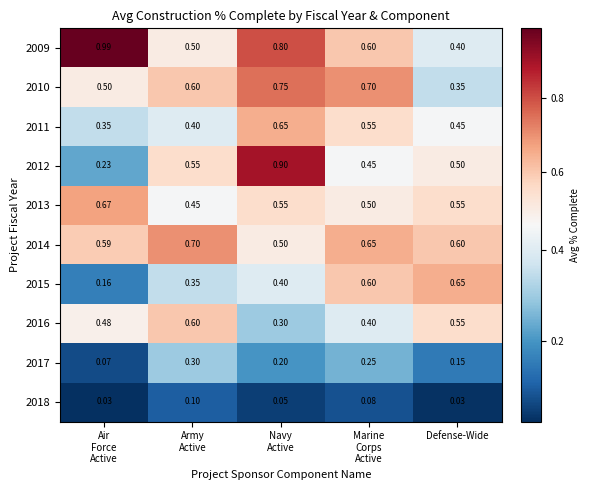

Which category has the lowest value in the 2009 series?

Defense-Wide